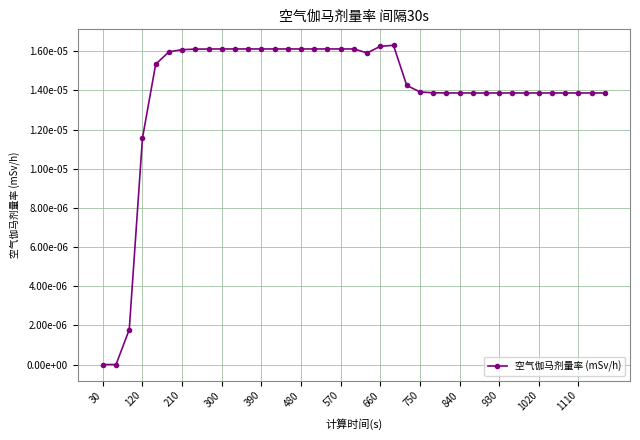

True or false: the data has more than 0 interior local peaks.

True